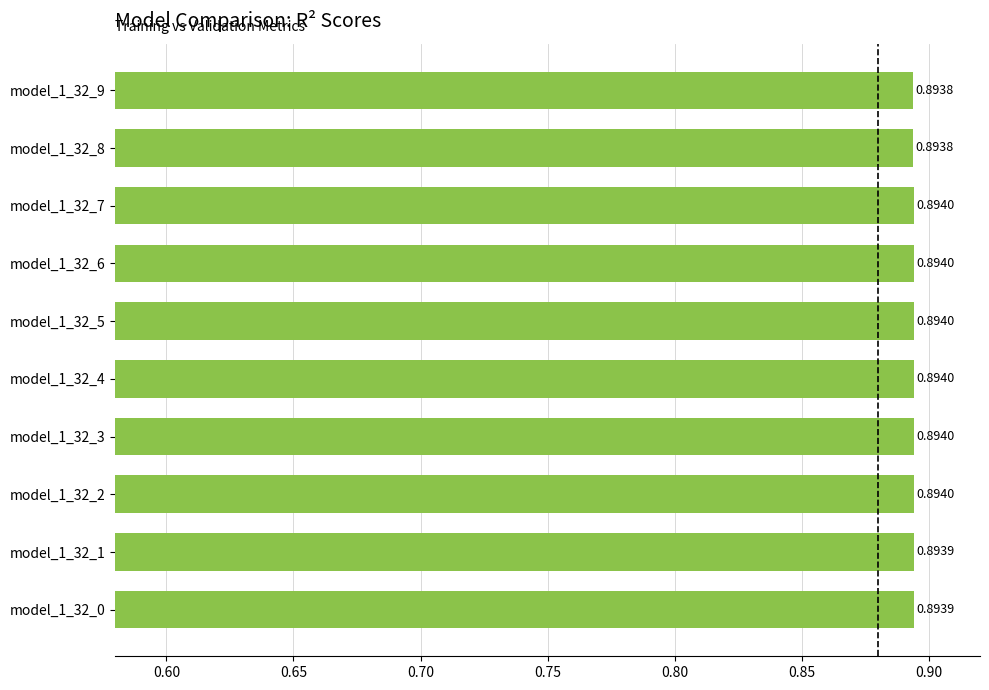

Between model_1_32_3 and model_1_32_0, which is larger?

model_1_32_3